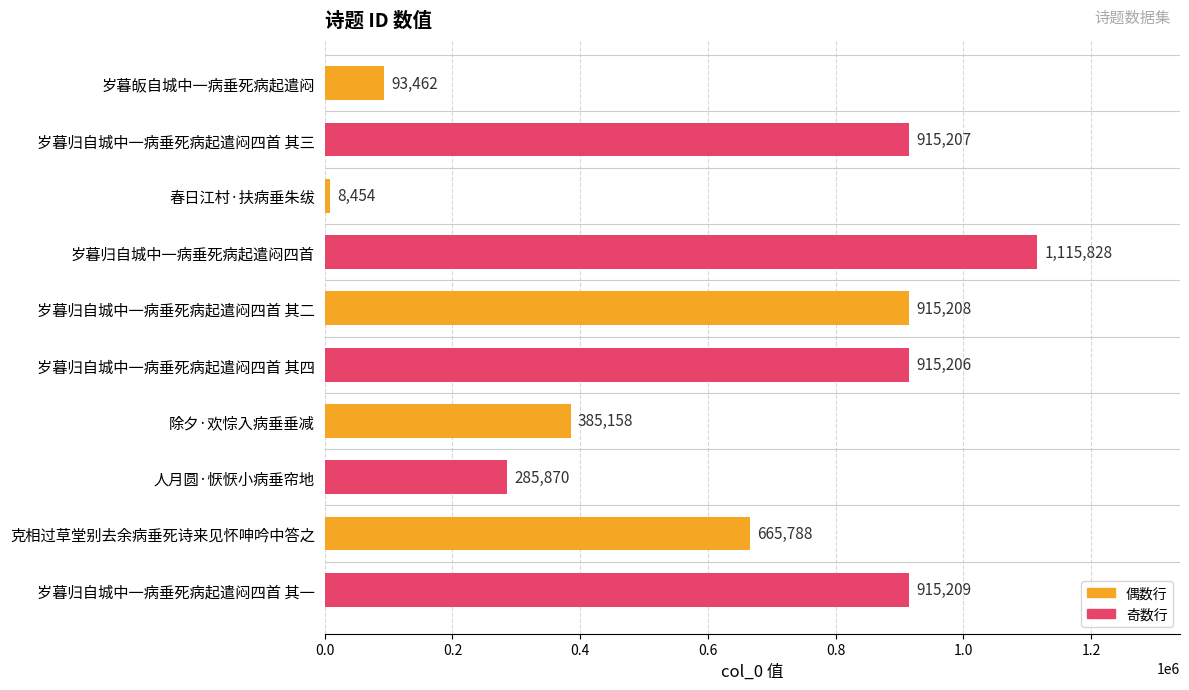

Rank the categories by value from lowest to highest.

春日江村·扶病垂朱绂, 岁暮皈自城中一病垂死病起遣闷, 人月圆·恹恹小病垂帘地, 除夕·欢悰入病垂垂减, 克相过草堂别去余病垂死诗来见怀呻吟中答之, 岁暮归自城中一病垂死病起遣闷四首 其四, 岁暮归自城中一病垂死病起遣闷四首 其三, 岁暮归自城中一病垂死病起遣闷四首 其二, 岁暮归自城中一病垂死病起遣闷四首 其一, 岁暮归自城中一病垂死病起遣闷四首